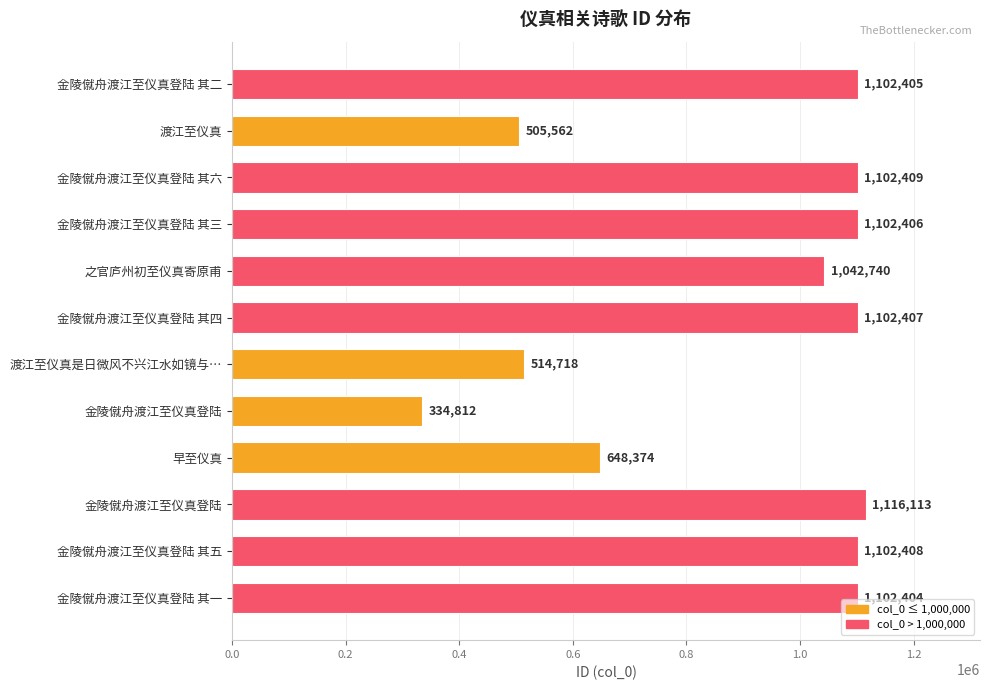

How many bars are there in total?

12